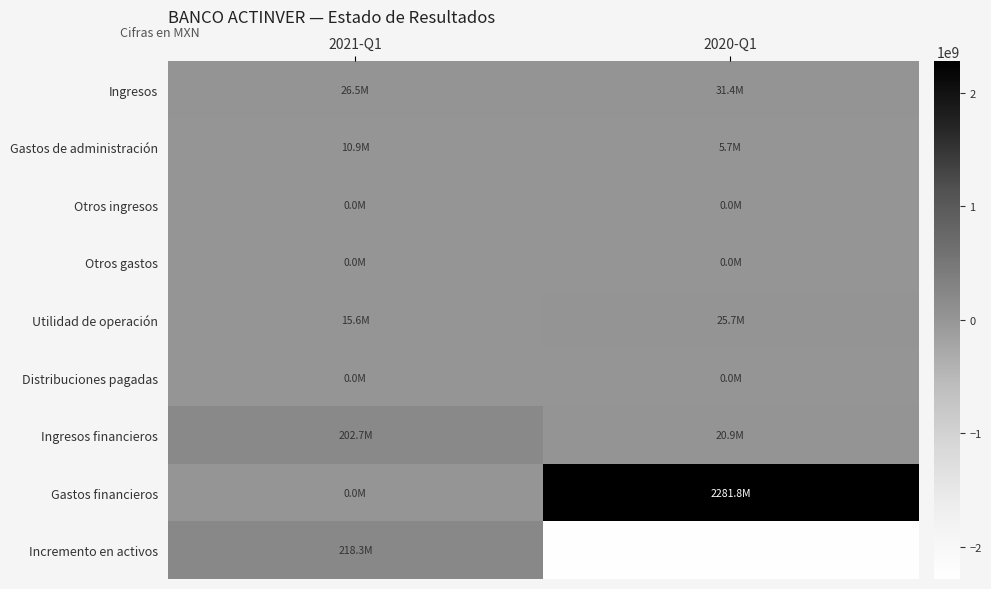

Reading left to right, what are all the values shown in this chart?

Ingresos: 2021-Q1=26548000	2020-Q1=31442000
Gastos de administración: 2021-Q1=10934000	2020-Q1=5735000
Otros ingresos: 2021-Q1=0	2020-Q1=0
Otros gastos: 2021-Q1=0	2020-Q1=0
Utilidad de operación: 2021-Q1=15614000	2020-Q1=25707000
Distribuciones pagadas: 2021-Q1=0	2020-Q1=0
Ingresos financieros: 2021-Q1=202735000	2020-Q1=20947000
Gastos financieros: 2021-Q1=0	2020-Q1=2281848000
Incremento en activos: 2021-Q1=218349000	2020-Q1=-2235194000